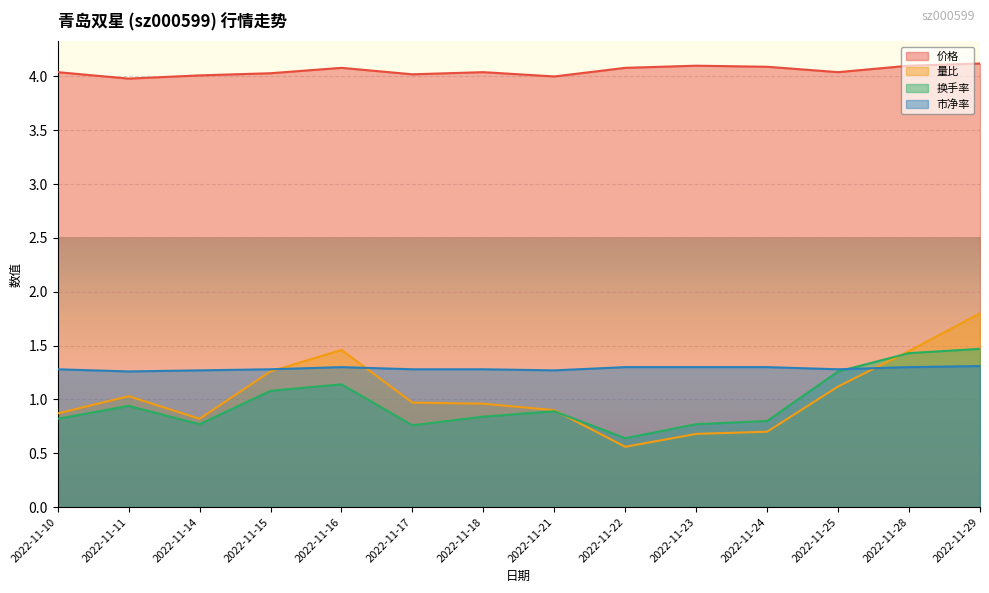

What is the difference between the maximum and minimum values in the 价格 series?

0.1